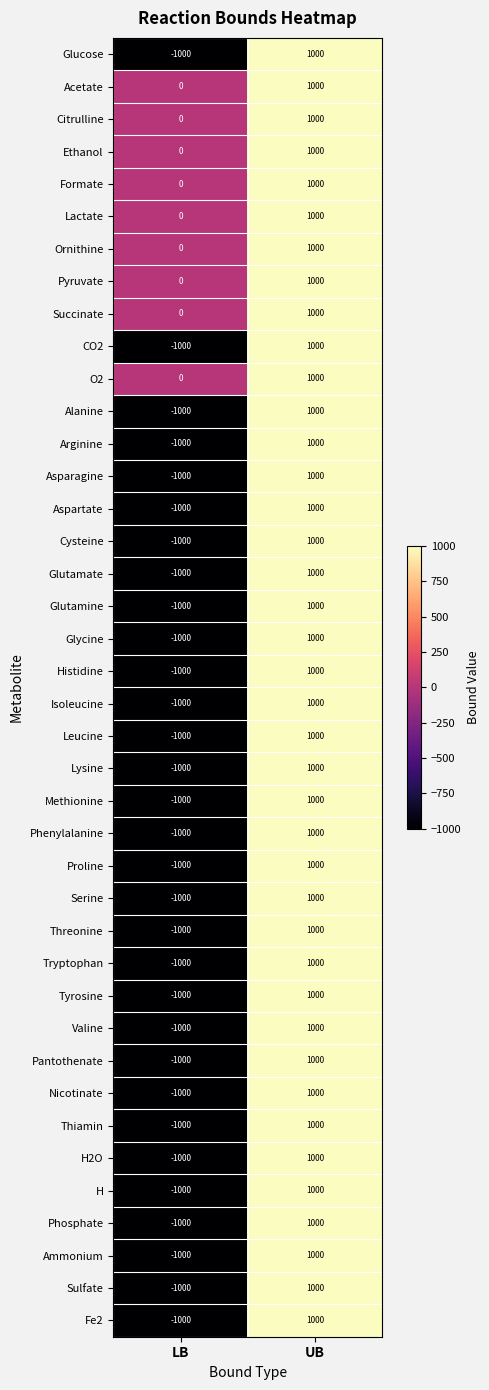

What is the difference between the maximum and minimum values in the Pyruvate series?

1000